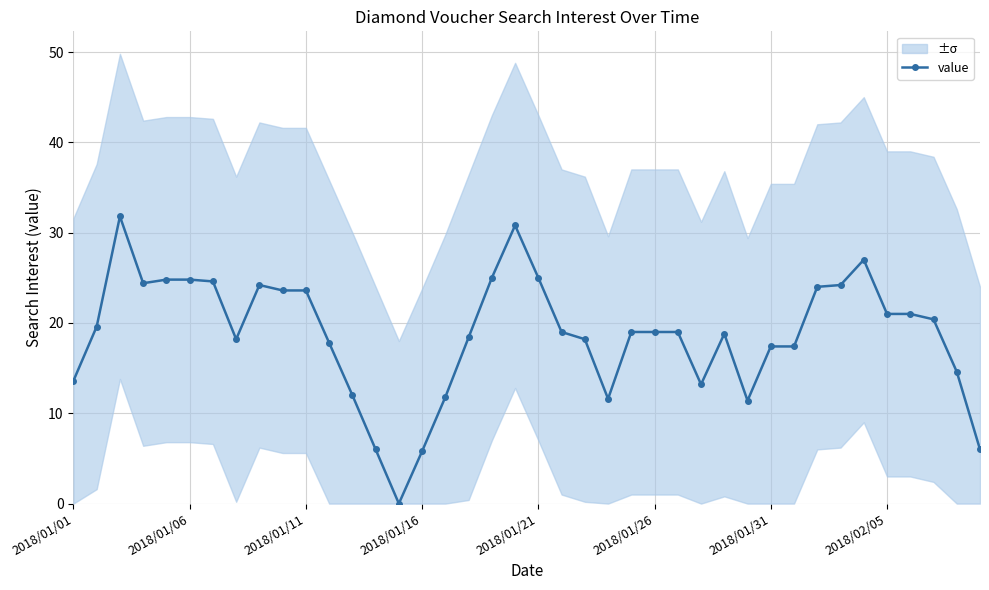

True or false: the data has more than 2 interior local peaks.

True